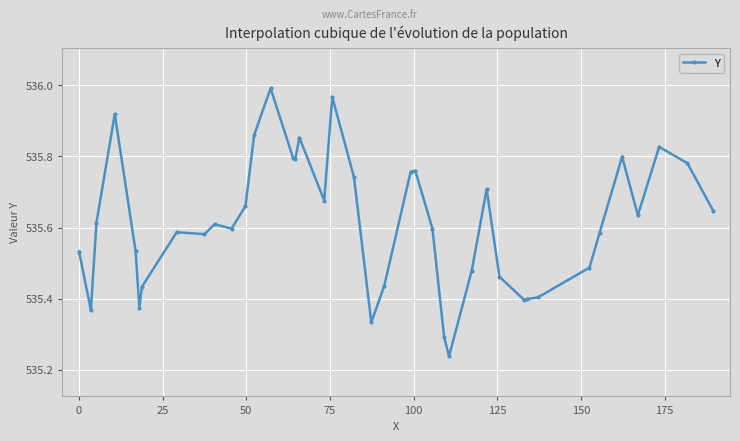

What is the sum of all values?

21424.5